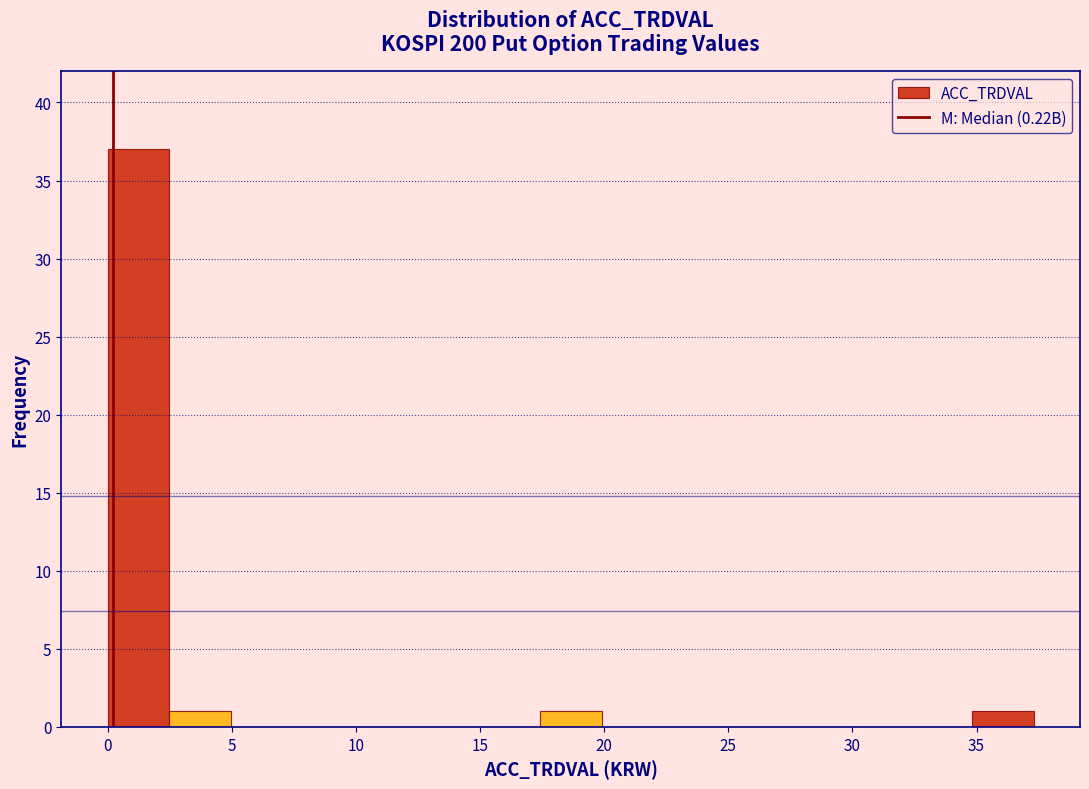

Over which range of the x-axis is the bar tallest?

0.0 to 2.5